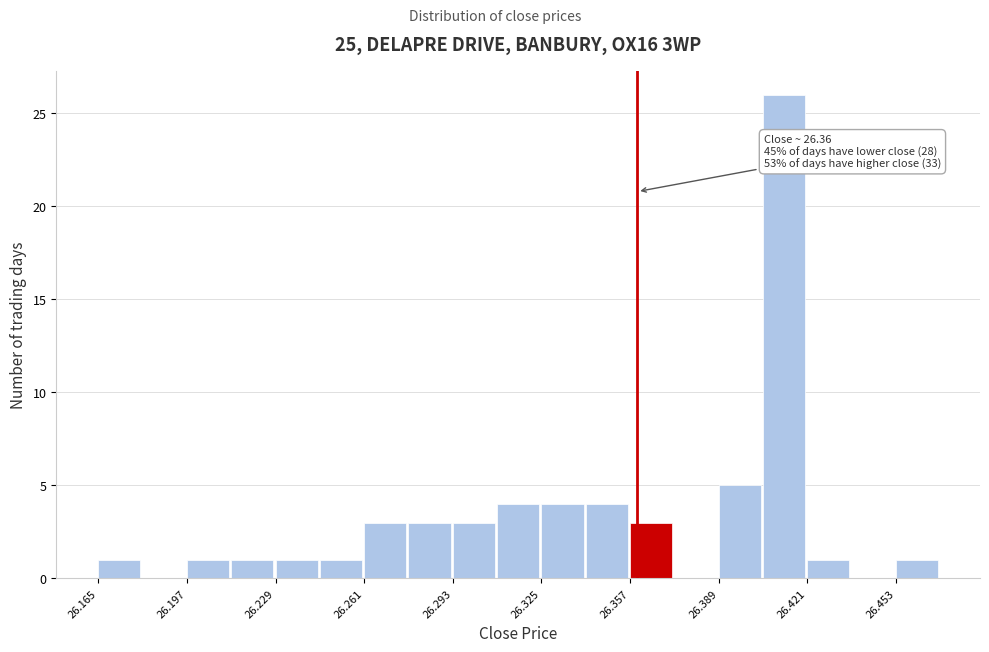

Read against the x-axis, roughly where is the centre of the tallest bar?

26.415